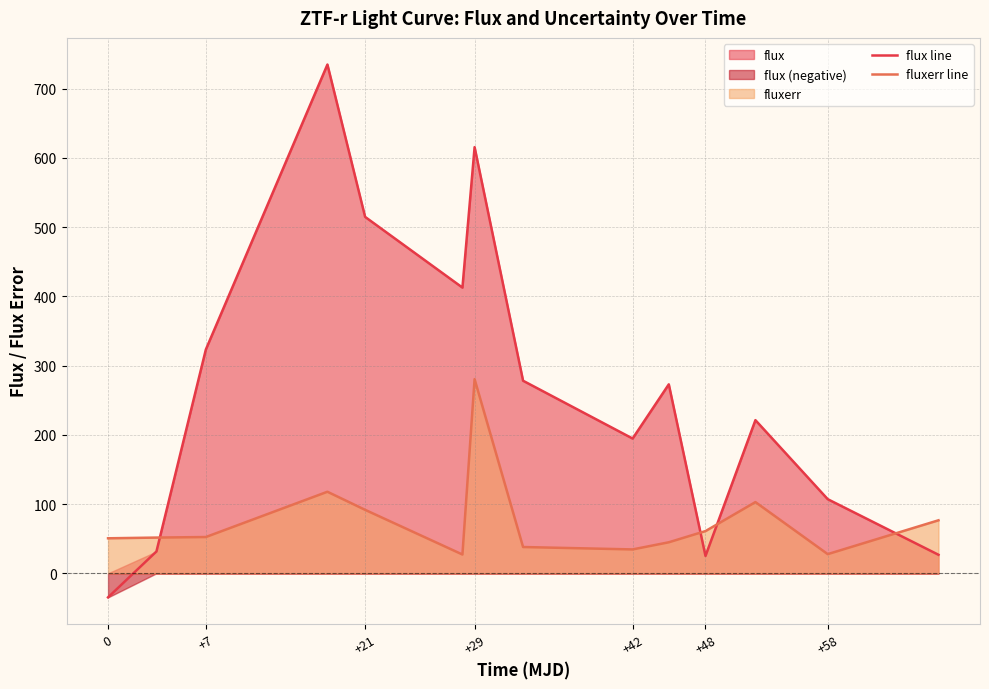

Read the fluxerr line value at +48.

61.0